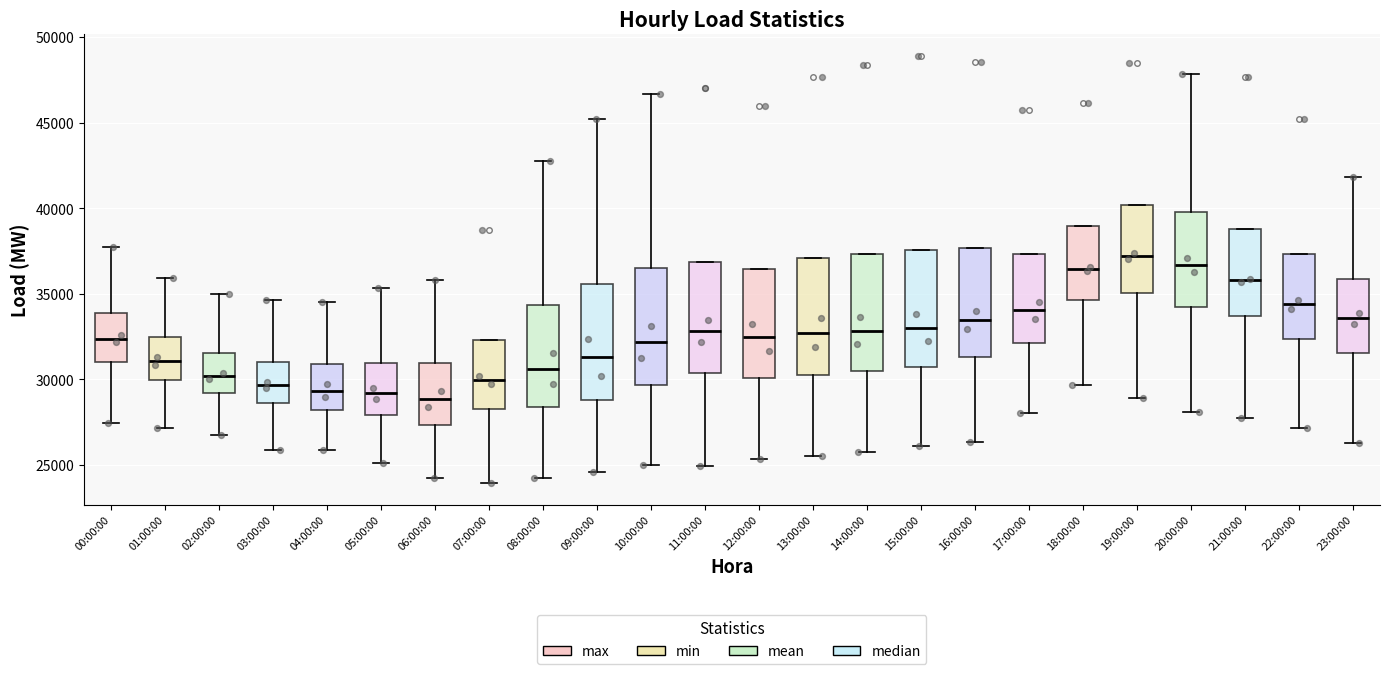

Reading left to right, read every box against the y-axis: the position of its median line, the range the box covers, and the ends of its whiskers. The values are not printed on the chart, so give them approximately, as read against the axis.

00:00:00: median 32500, box 31000 to 34000, whiskers 27500 to 38000
01:00:00: median 31000, box 30000 to 32500, whiskers 27000 to 36000
02:00:00: median 30000, box 29000 to 31500, whiskers 26500 to 35000
03:00:00: median 29500, box 28500 to 31000, whiskers 26000 to 34500
04:00:00: median 29500, box 28000 to 31000, whiskers 26000 to 34500
05:00:00: median 29000, box 28000 to 31000, whiskers 25000 to 35500
06:00:00: median 29000, box 27500 to 31000, whiskers 24000 to 36000
07:00:00: median 30000, box 28500 to 32500, whiskers 24000 to 32500
08:00:00: median 30500, box 28500 to 34500, whiskers 24000 to 43000
09:00:00: median 31500, box 29000 to 35500, whiskers 24500 to 45000
10:00:00: median 32000, box 29500 to 36500, whiskers 25000 to 46500
11:00:00: median 33000, box 30500 to 37000, whiskers 25000 to 37000
12:00:00: median 32500, box 30000 to 36500, whiskers 25500 to 36500
13:00:00: median 32500, box 30500 to 37000, whiskers 25500 to 37000
14:00:00: median 33000, box 30500 to 37500, whiskers 25500 to 37500
15:00:00: median 33000, box 30500 to 37500, whiskers 26000 to 37500
16:00:00: median 33500, box 31500 to 37500, whiskers 26500 to 37500
17:00:00: median 34000, box 32000 to 37500, whiskers 28000 to 37500
18:00:00: median 36500, box 34500 to 39000, whiskers 29500 to 39000
19:00:00: median 37000, box 35000 to 40000, whiskers 29000 to 40000
20:00:00: median 36500, box 34000 to 40000, whiskers 28000 to 48000
21:00:00: median 36000, box 33500 to 39000, whiskers 27500 to 39000
22:00:00: median 34500, box 32500 to 37500, whiskers 27000 to 37500
23:00:00: median 33500, box 31500 to 36000, whiskers 26500 to 42000